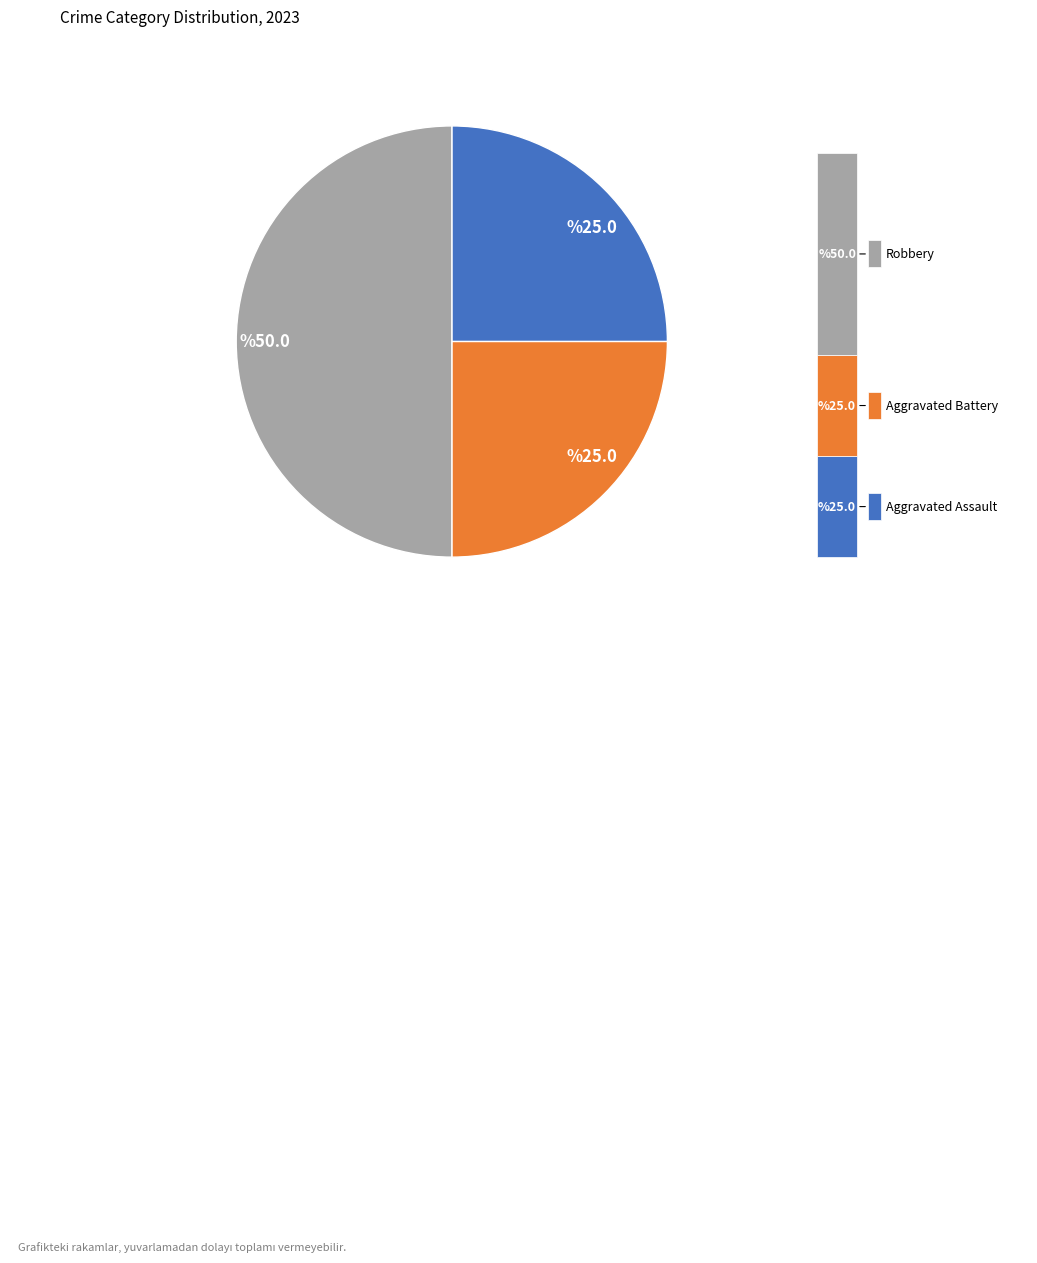

How many slices are in this pie chart?

3